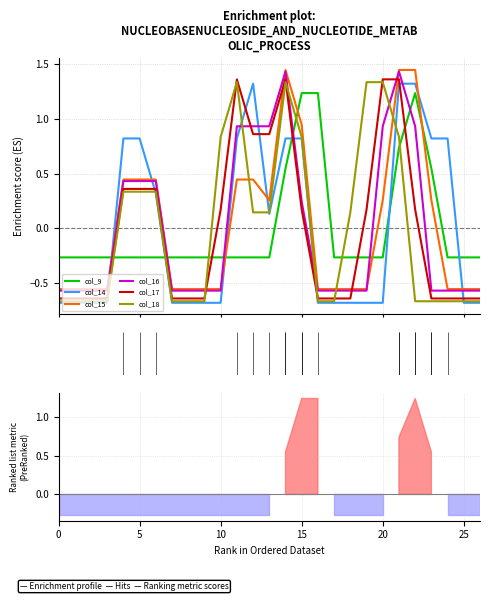

Between 20 and 26, which is larger?

20